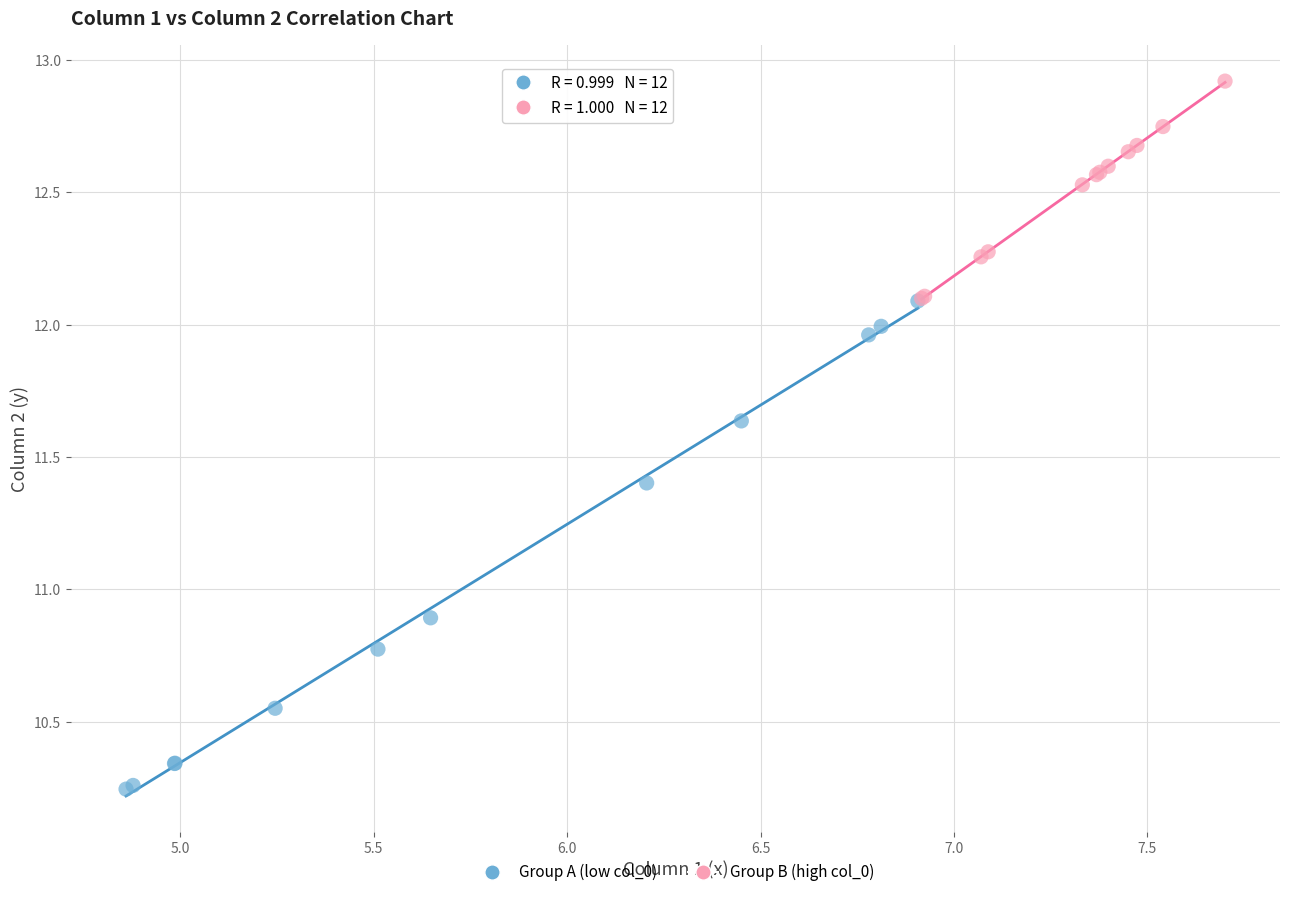

Which series reaches the maximum Y coordinate?

Group B (high col_0)